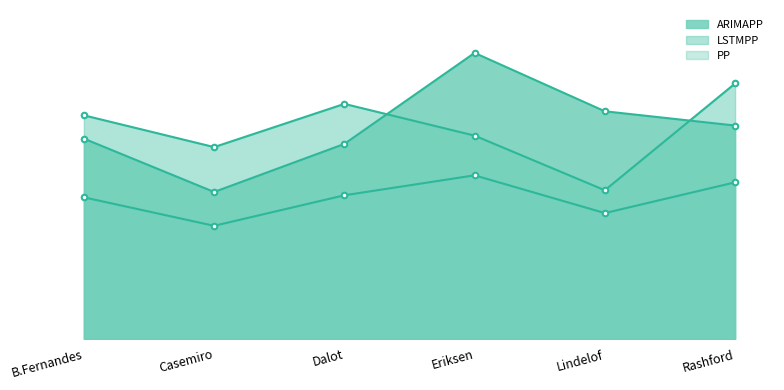

What is the difference between the highest and lowest values at Rashford?

21.2